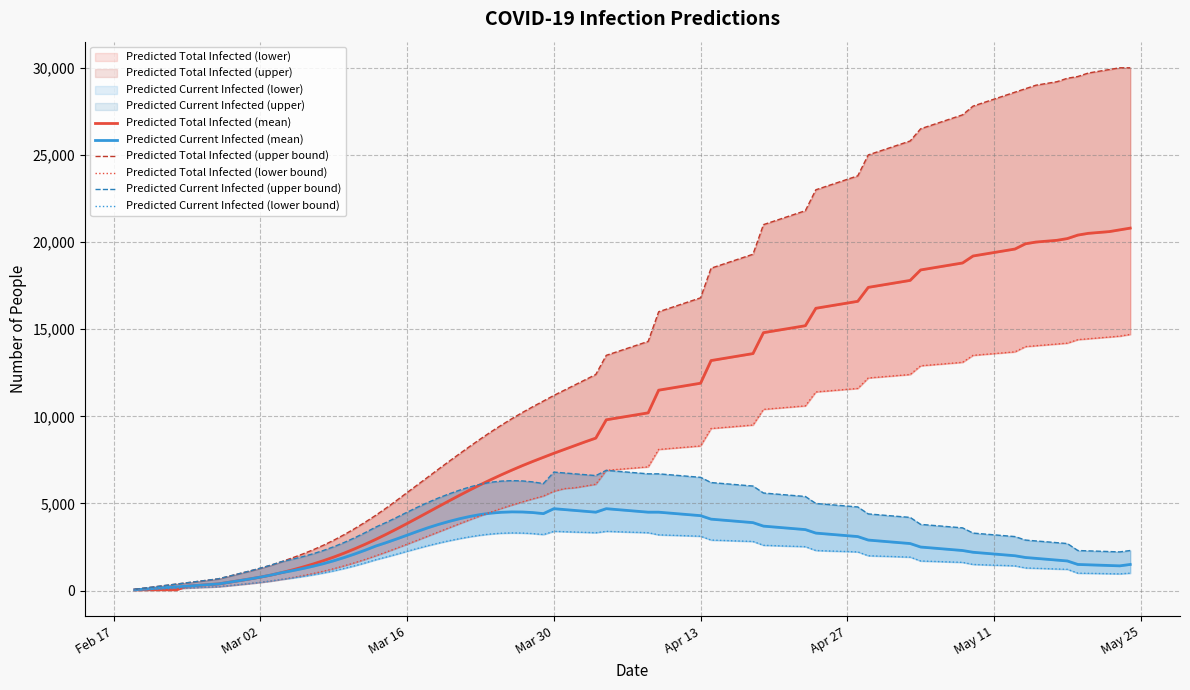

What is the average value of the predicted_total_infected_lower series?

7347